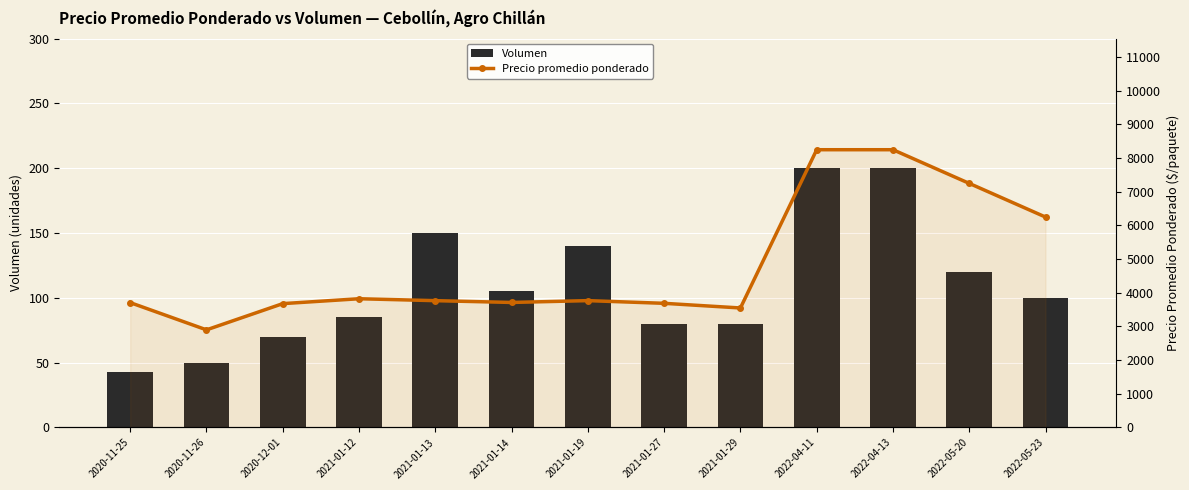

How many series are shown in this chart?

2